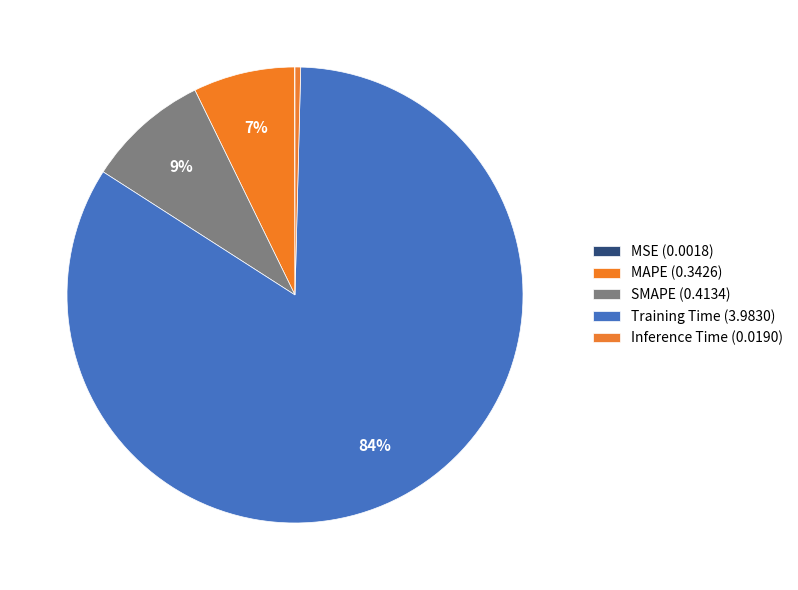

The Inference Time slice represents 0% of the pie. True or false?

True